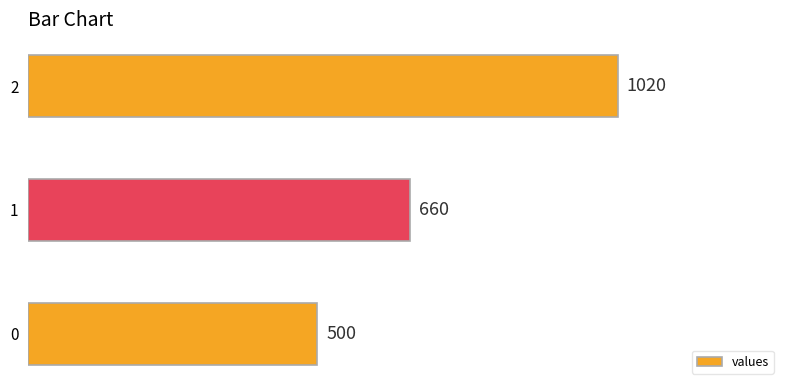

What is the greatest value displayed?

1020